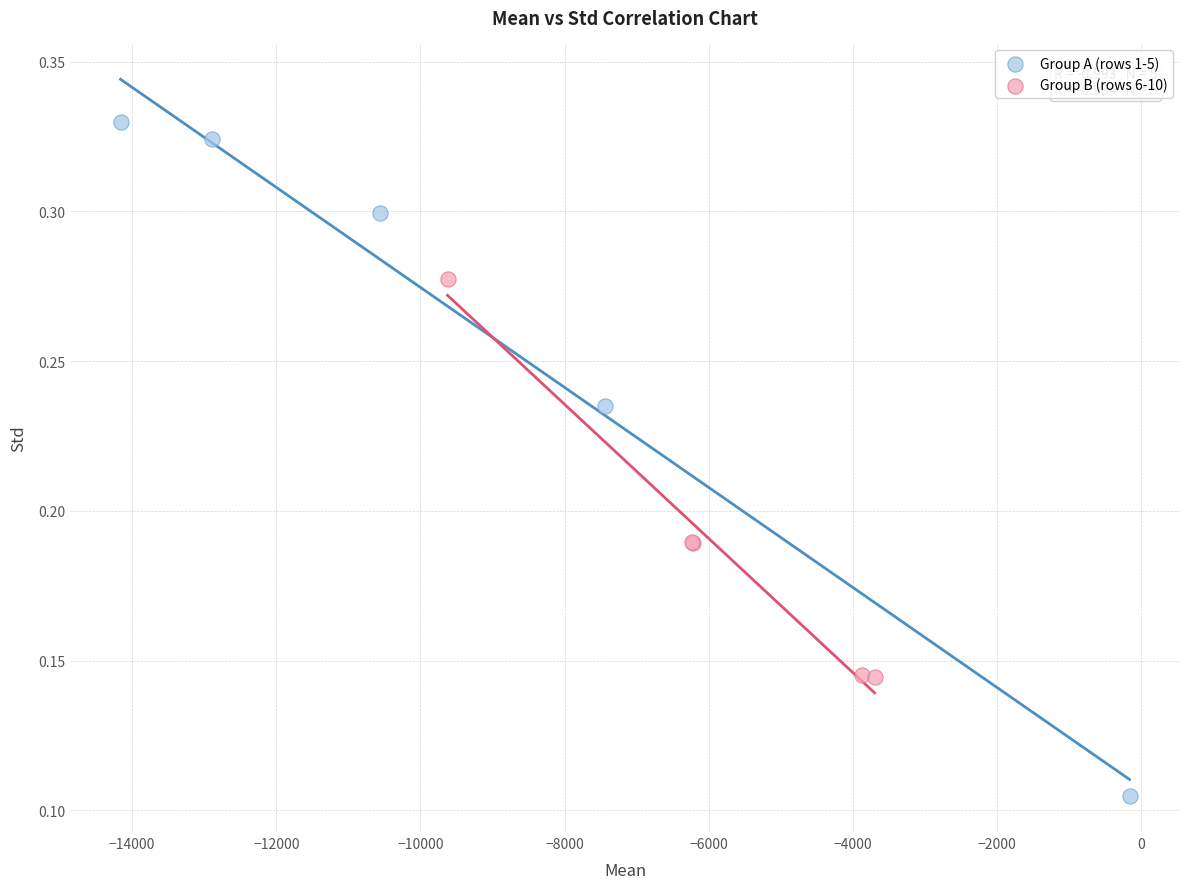

Which series reaches the maximum Y coordinate?

Group A (rows 1-5)